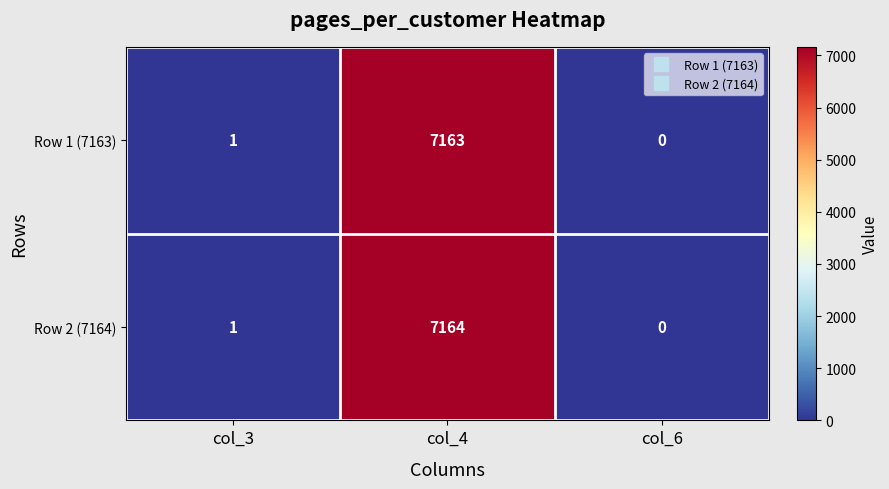

At which category is the sum across all series the highest?

col_4